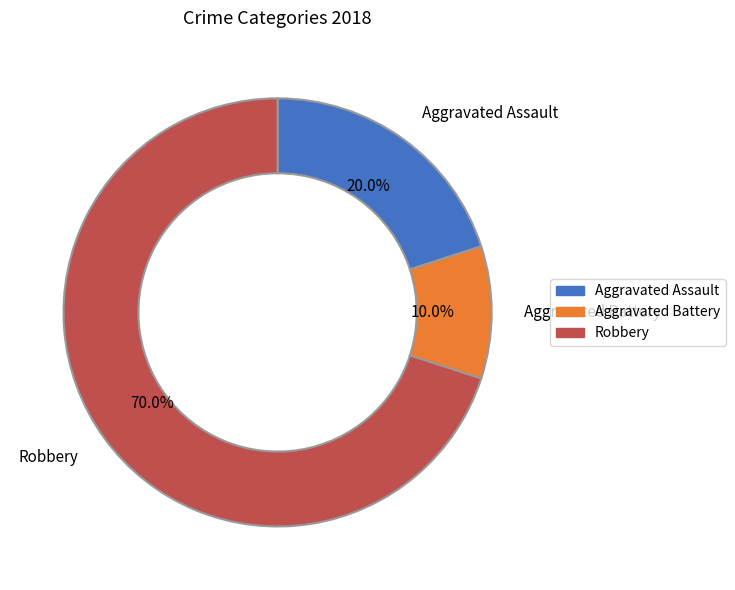

Is there any slice that represents more than half of the pie?

Yes